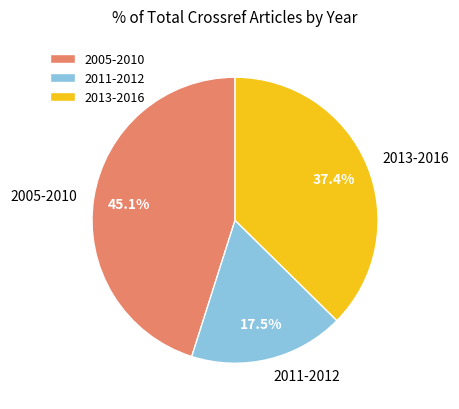

To the nearest percent, what is the average slice percentage?

33%